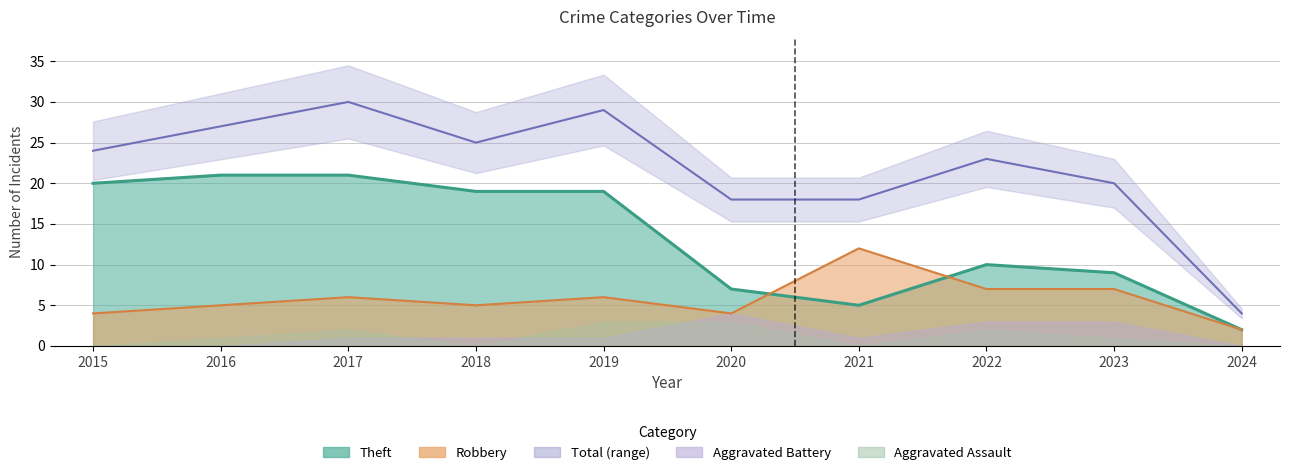

At which label is Total closest to 17?

2020